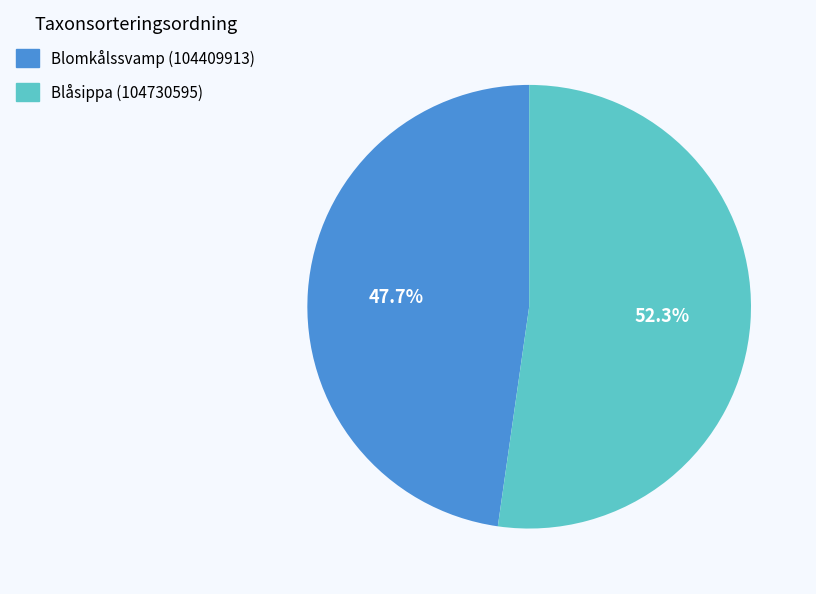

Rank the categories by value from lowest to highest.

Blomkålssvamp (104409913), Blåsippa (104730595)